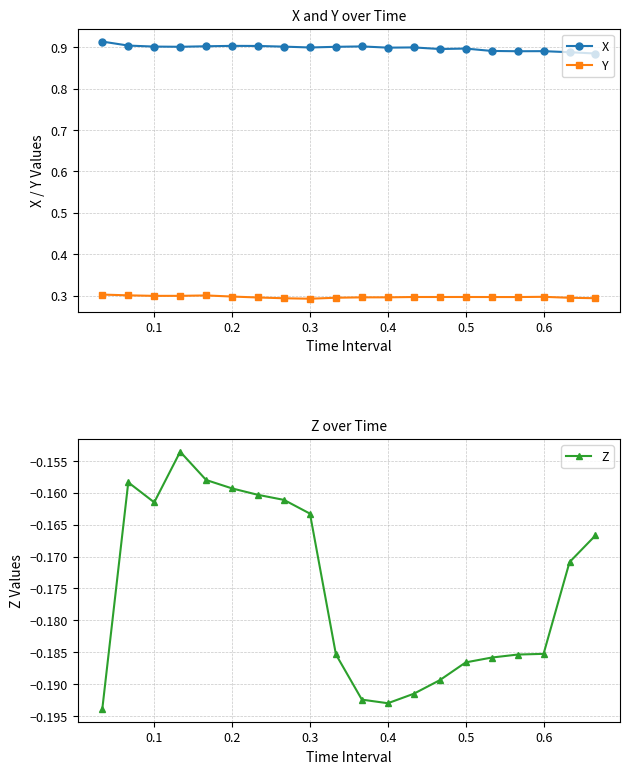

How many interior local valleys does the Y series have?

3